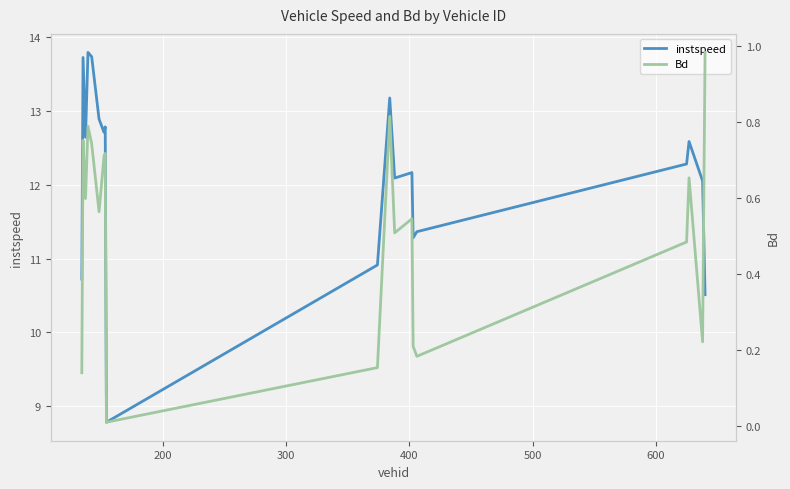

What is the minimum value for instspeed?

8.8